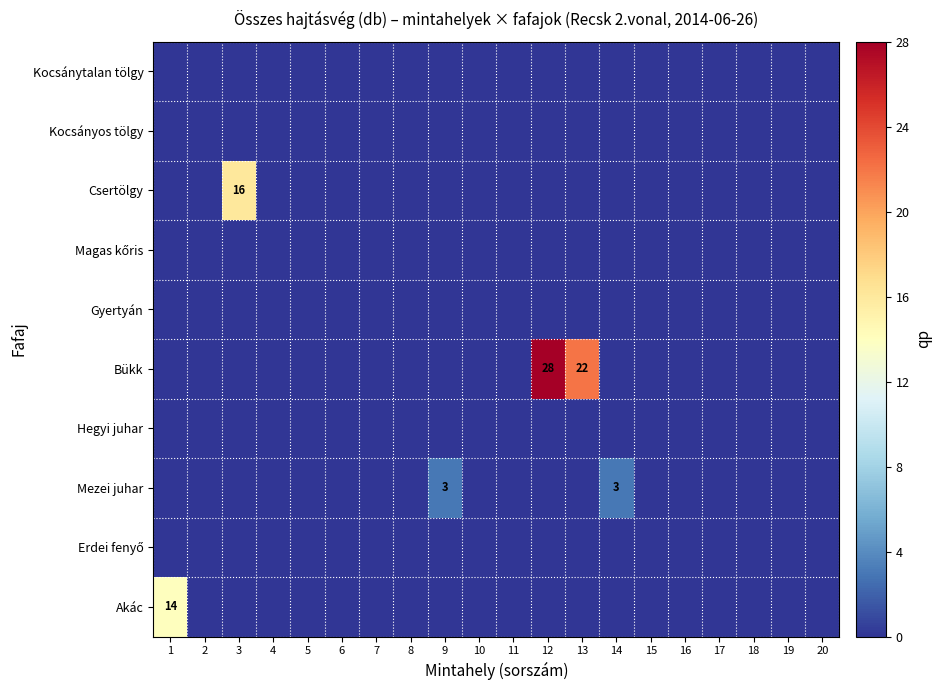

Count the Mezei juhar values in the range 0 to 1.

18